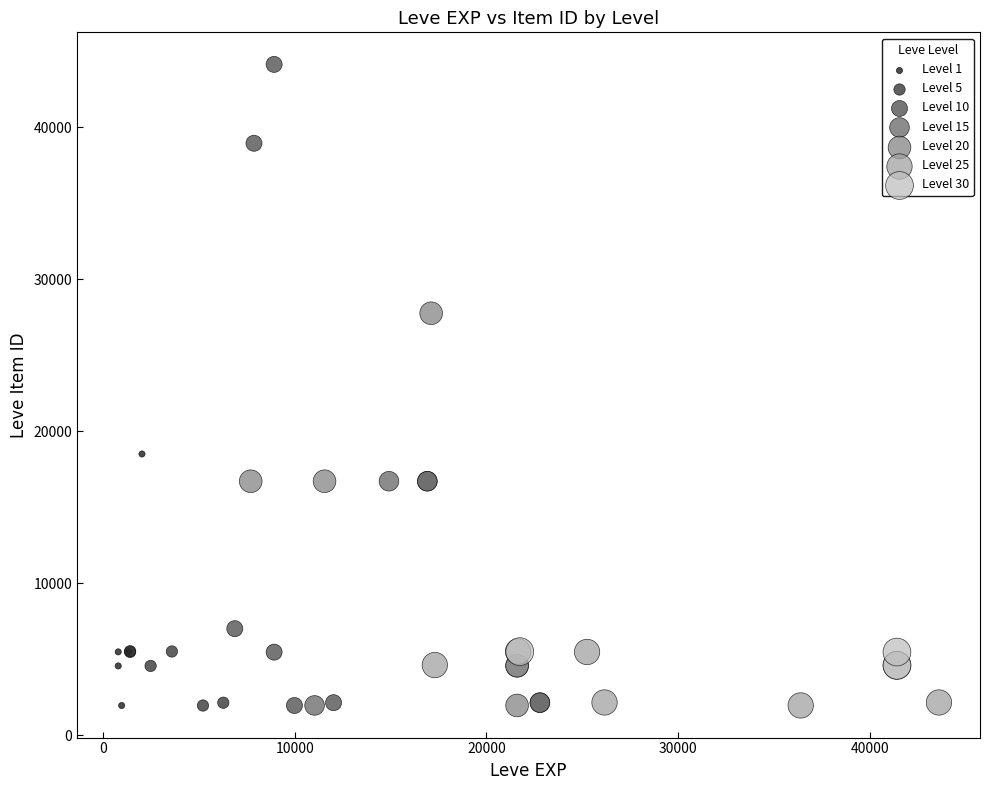

What are all the series names shown in the legend?

Level 1, Level 5, Level 10, Level 15, Level 20, Level 25, Level 30